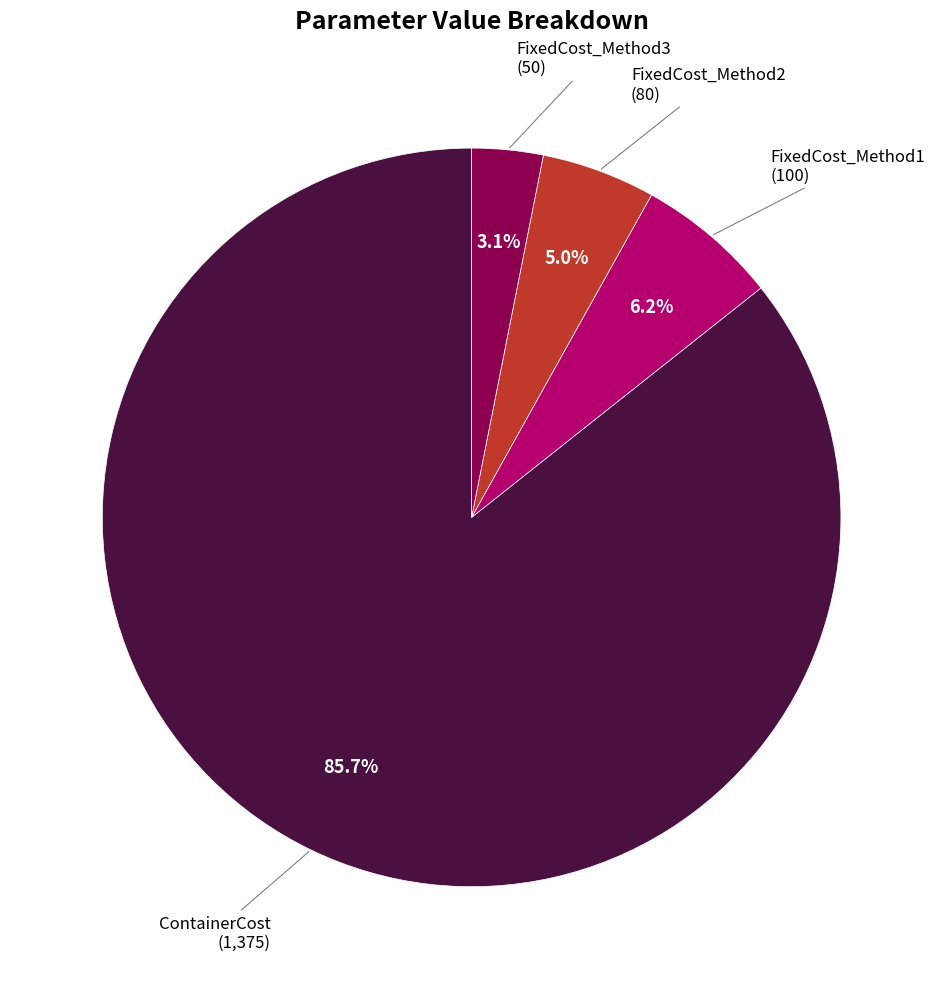

Is there a majority slice in this chart?

Yes